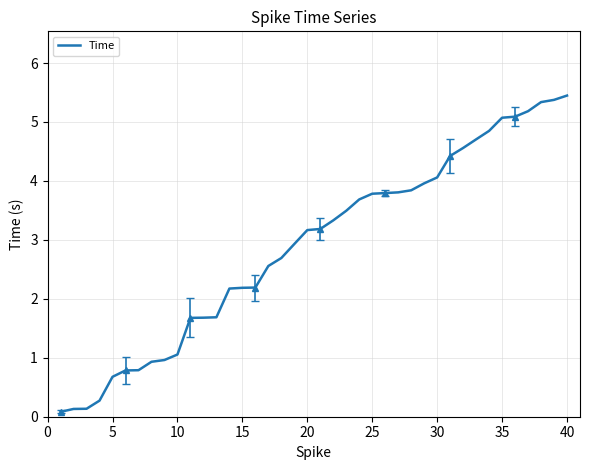

Where does the Time series first go above 3?

20